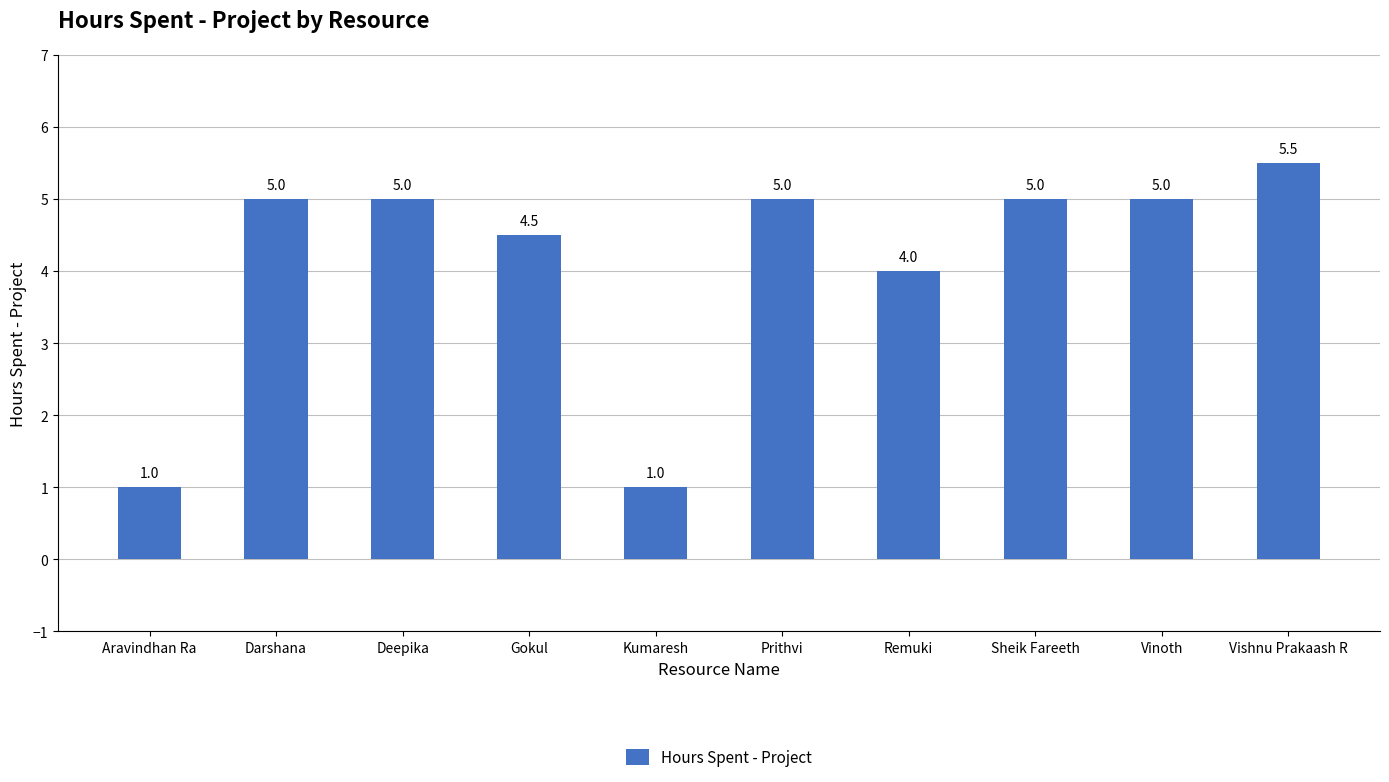

What is the label of the 5th bar from the right?

Prithvi